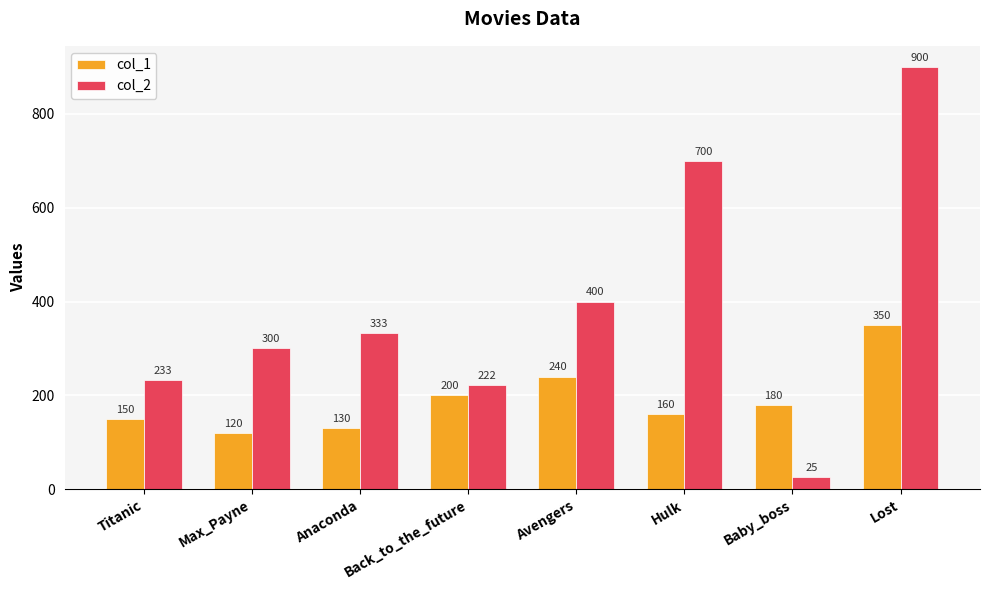

At Titanic, list the series in order from smallest to largest.

col_1, col_2